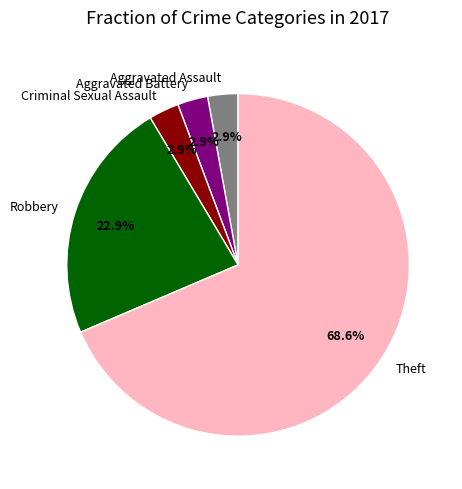

To the nearest percent, what percentage of the pie is Aggravated Assault?

3%